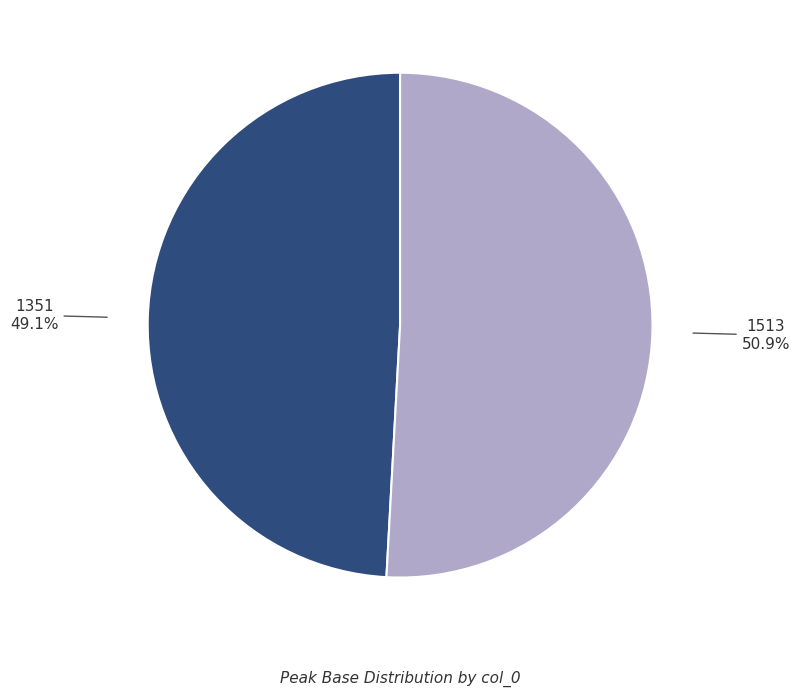

What is the largest slice in the pie chart?

1513